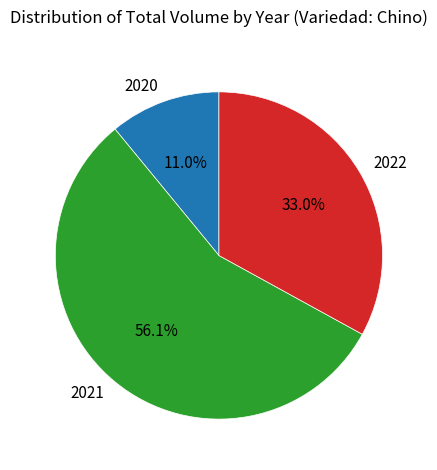

Which category has the biggest portion of the pie?

2021